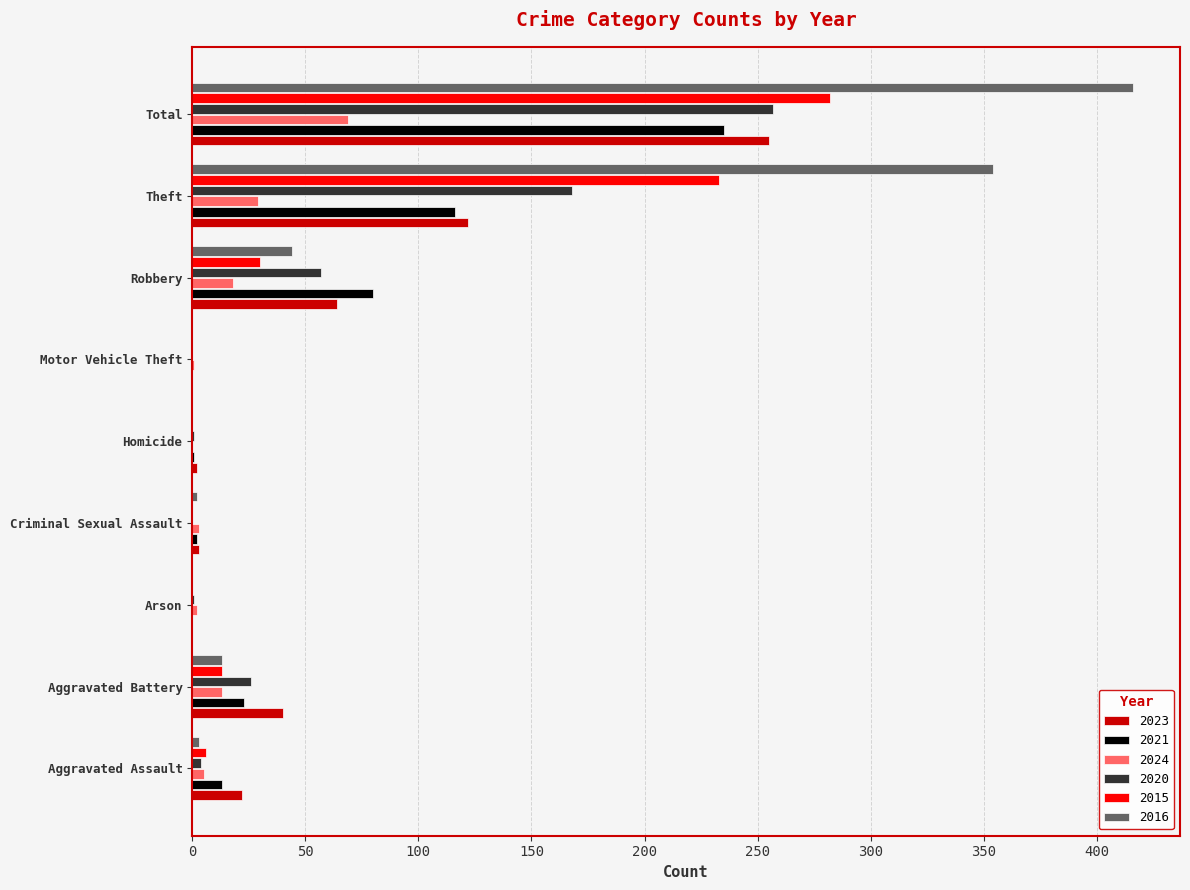

What is the sum of all 2021 values?

470